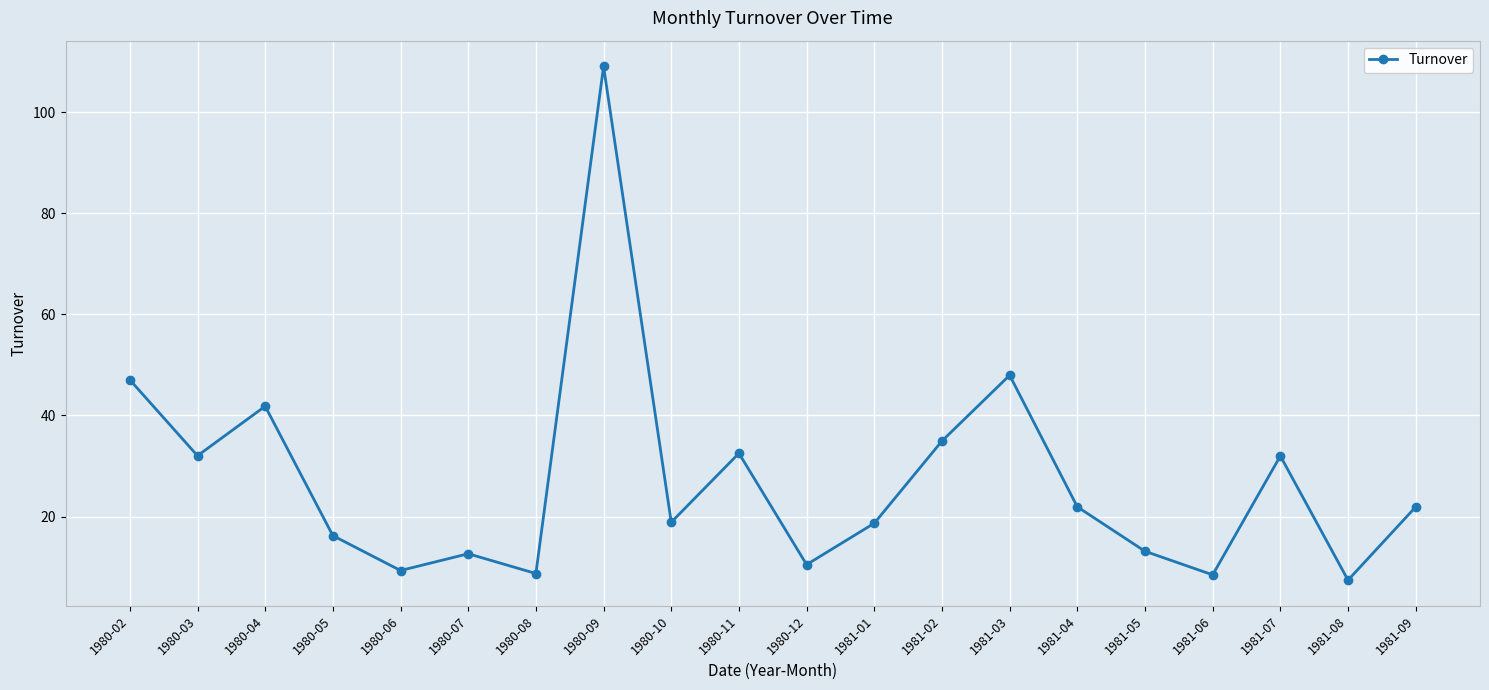

At which label does the data first exceed 21?

1980-02